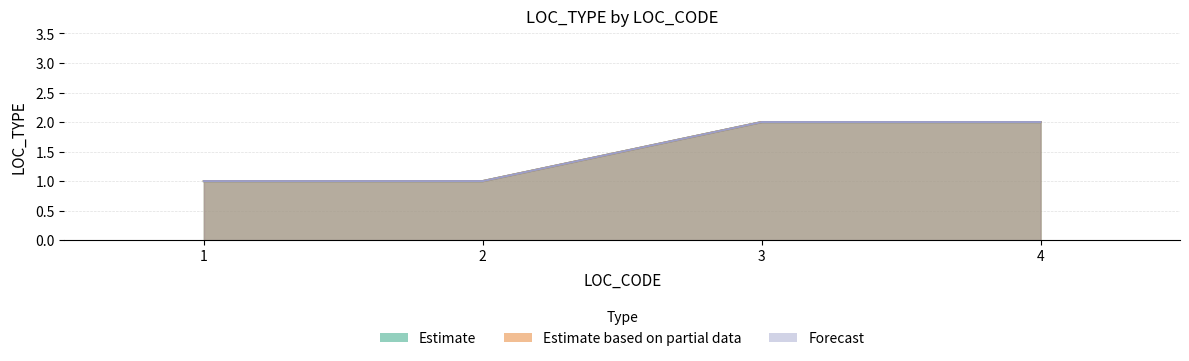

What is the value of the Forecast point at the 1st from the left?

1